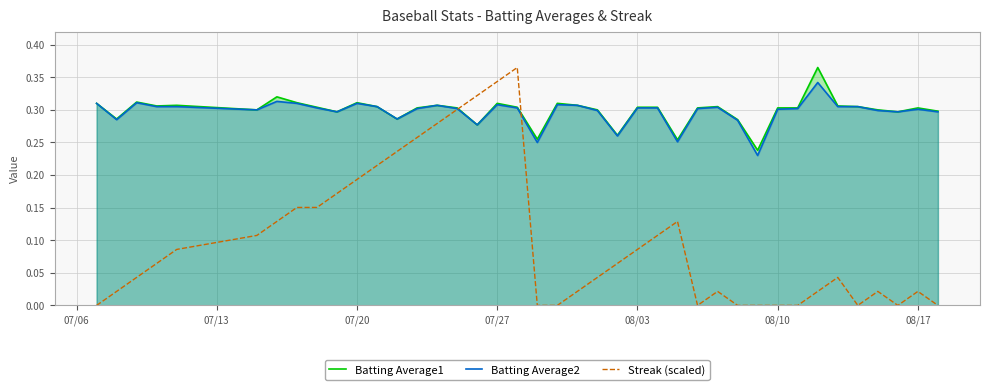

Which series has the largest total across all categories?

Batting Average1